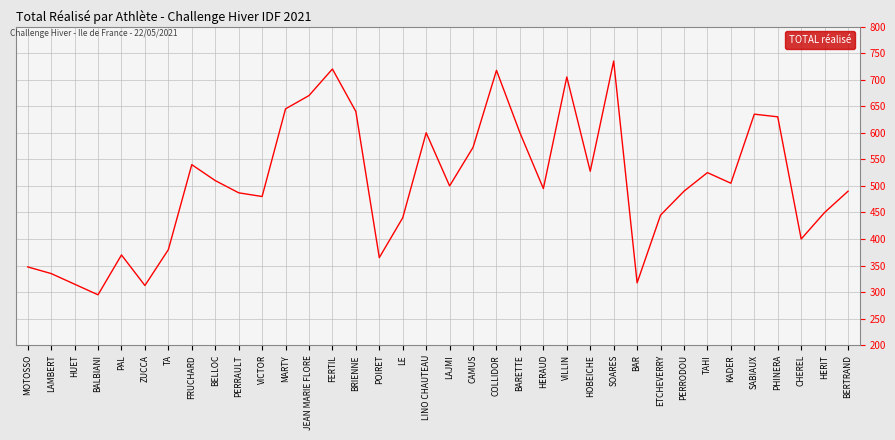

Between SOARES and FRUCHARD, which is larger?

SOARES